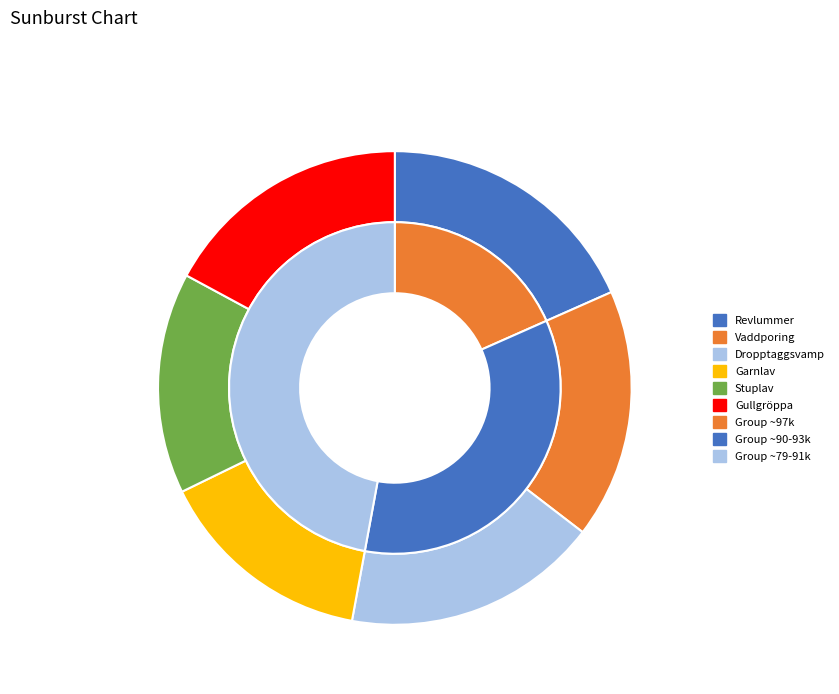

Which slice is the largest?

Revlummer